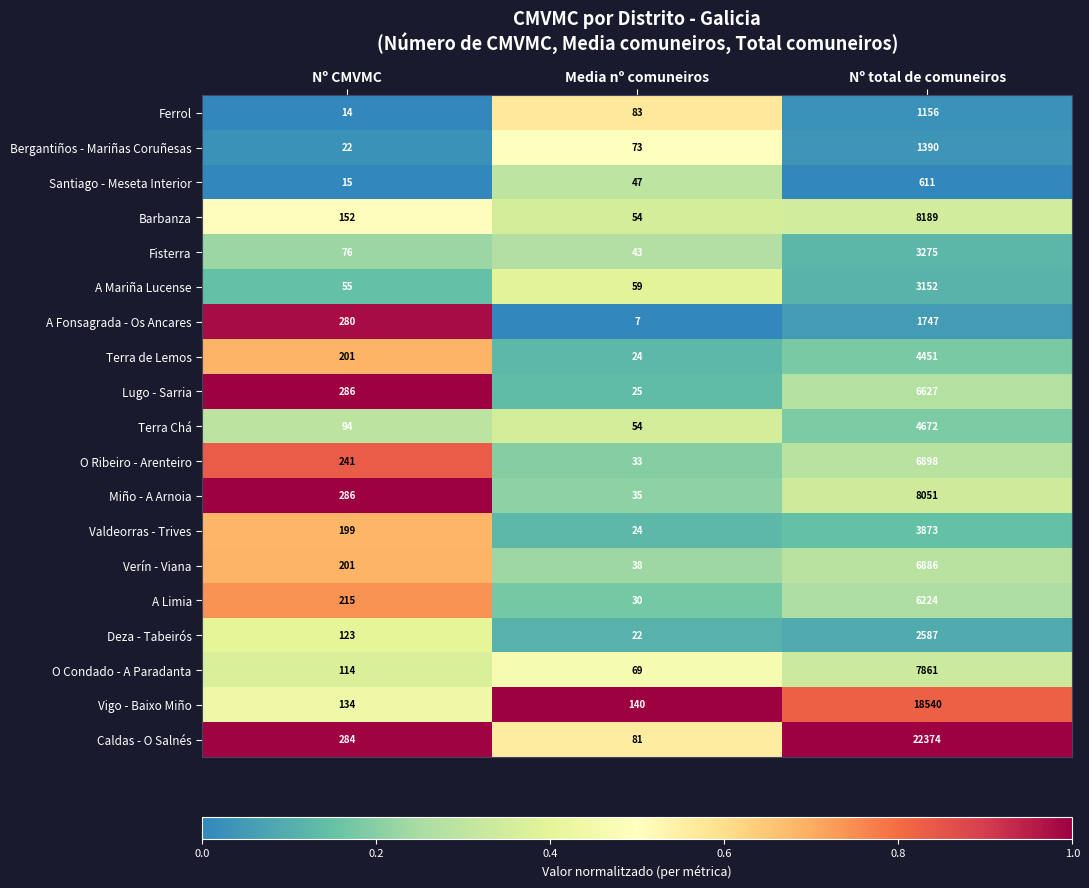

What is the difference between the second highest and minimum values in the Verín - Viana series?

163